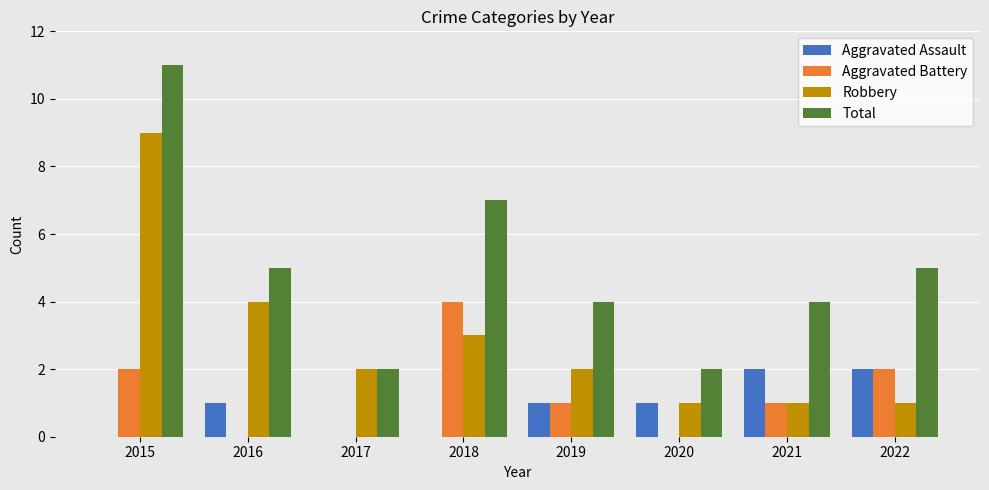

How many categories are shown in the chart?

8